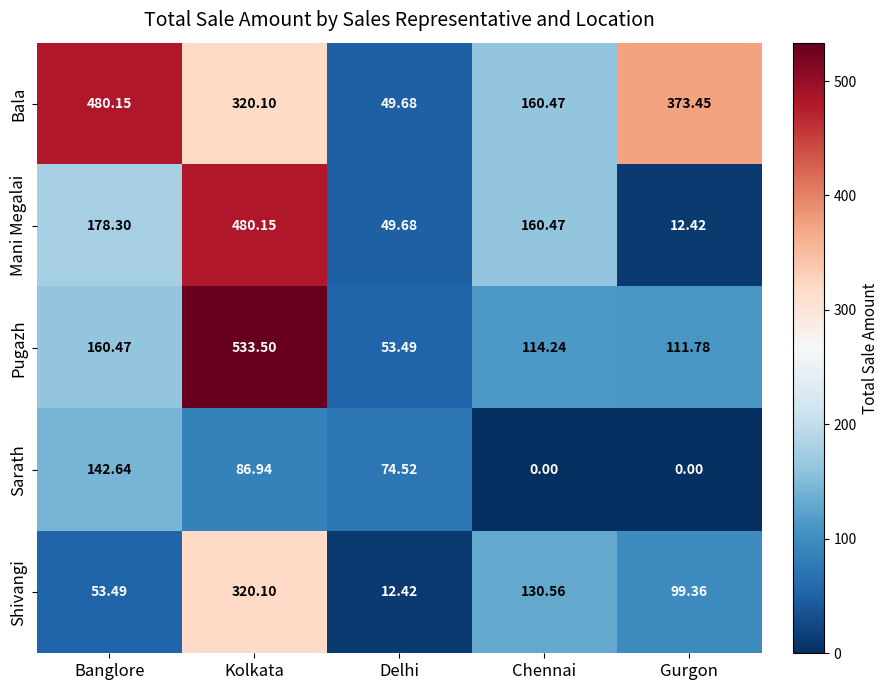

Rank the series at Gurgon from highest to lowest value.

Bala, Pugazh, Shivangi, Mani Megalai, Sarath